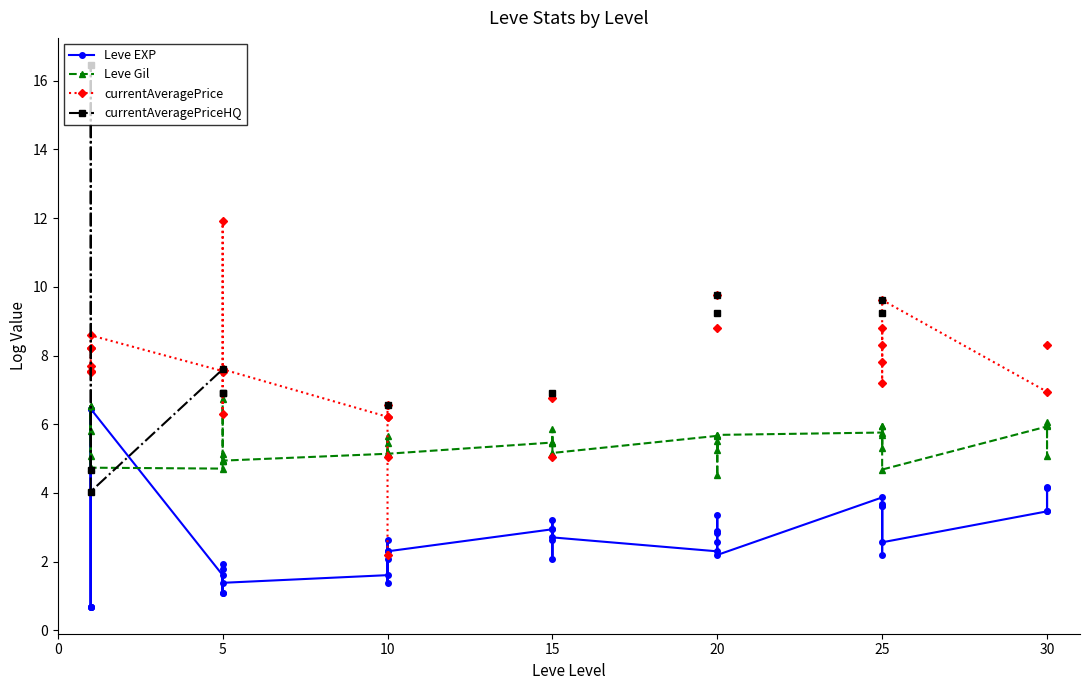

True or false: Leve EXP has a value of 0.8 at 25.

False